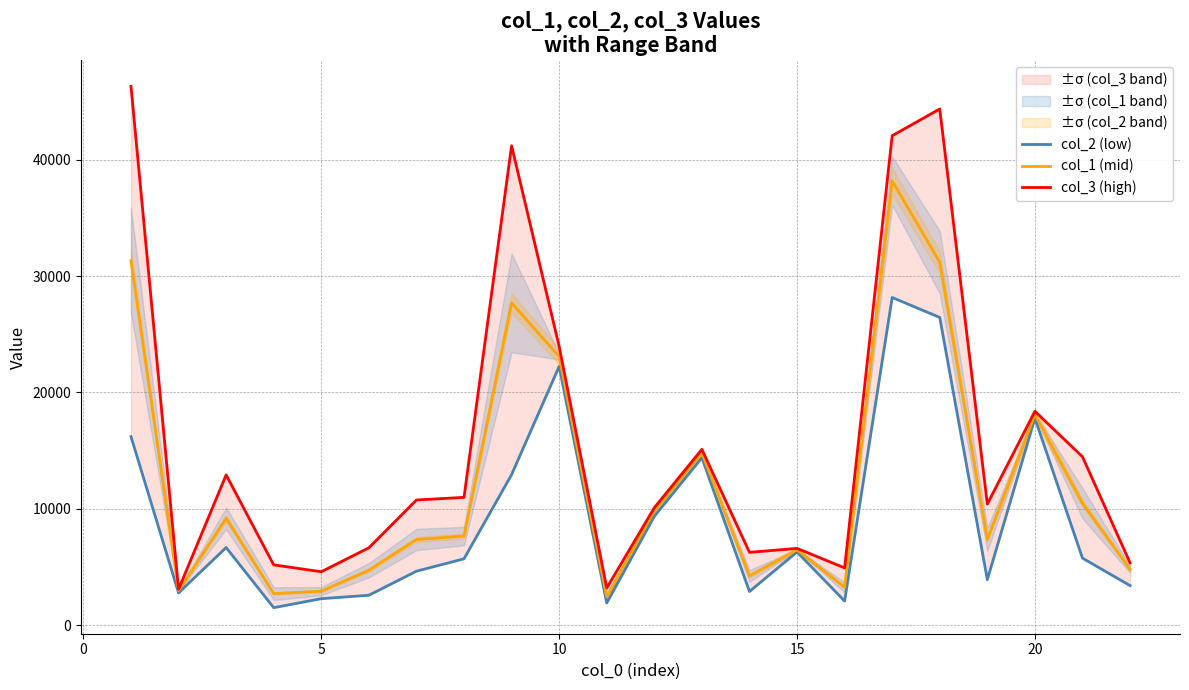

True or false: col_3 (high) and col_2 (low) cross at least once.

False